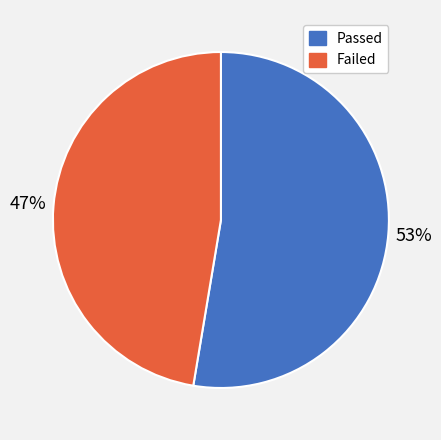

The Passed slice represents 53% of the pie. True or false?

True